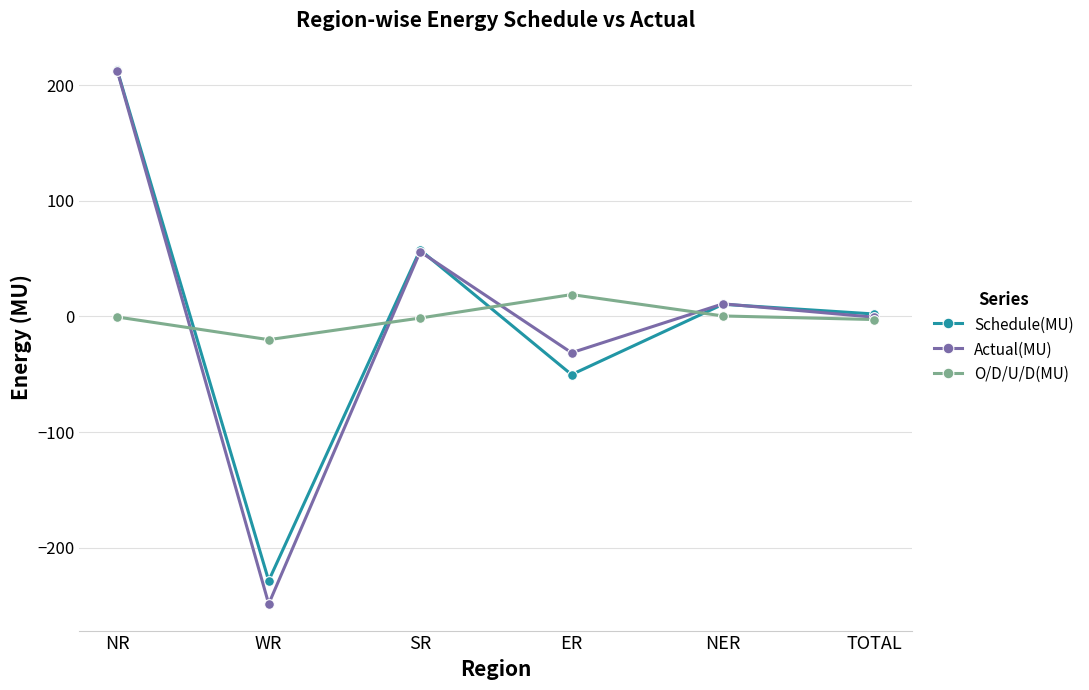

List the labels in order of Actual(MU) value, largest first.

NR, SR, NER, TOTAL, ER, WR